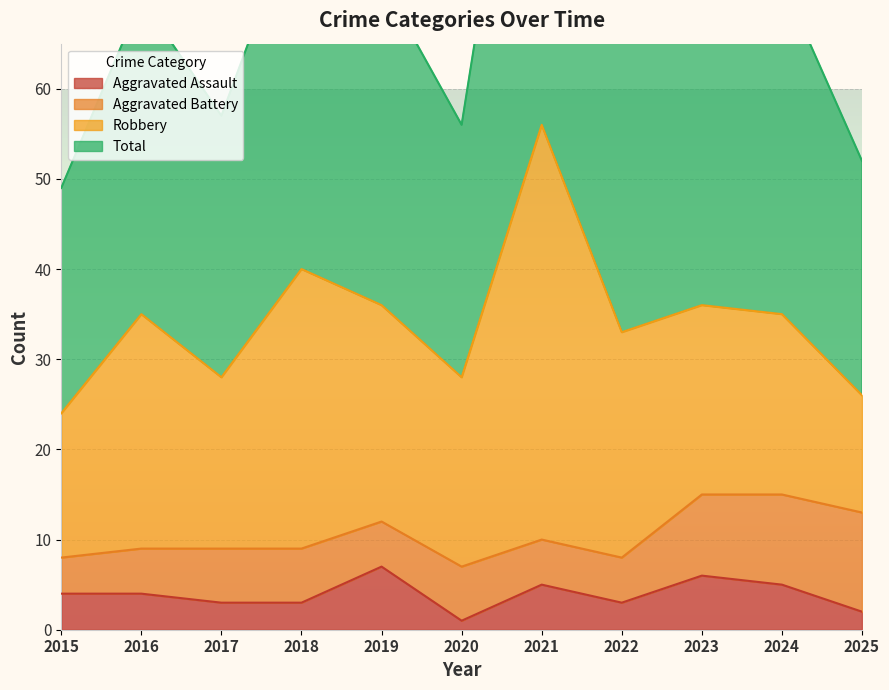

What is the value of the Aggravated Assault point at the 10th from the left?

5